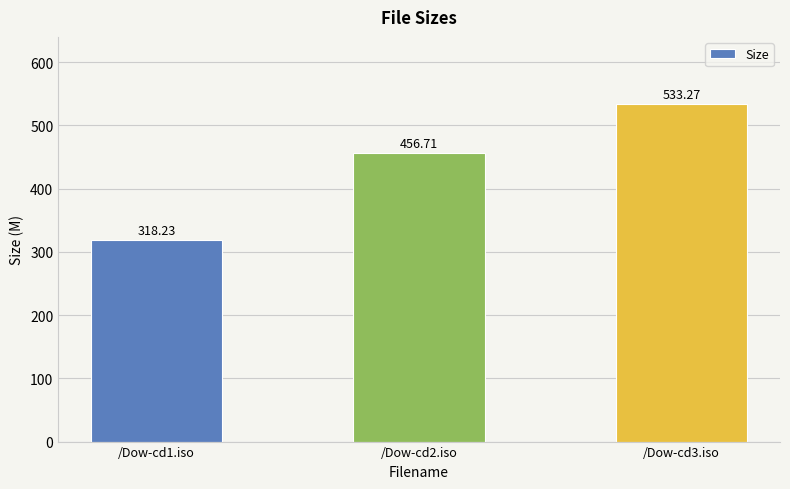

What position from the right is /Dow-cd1.iso?

3